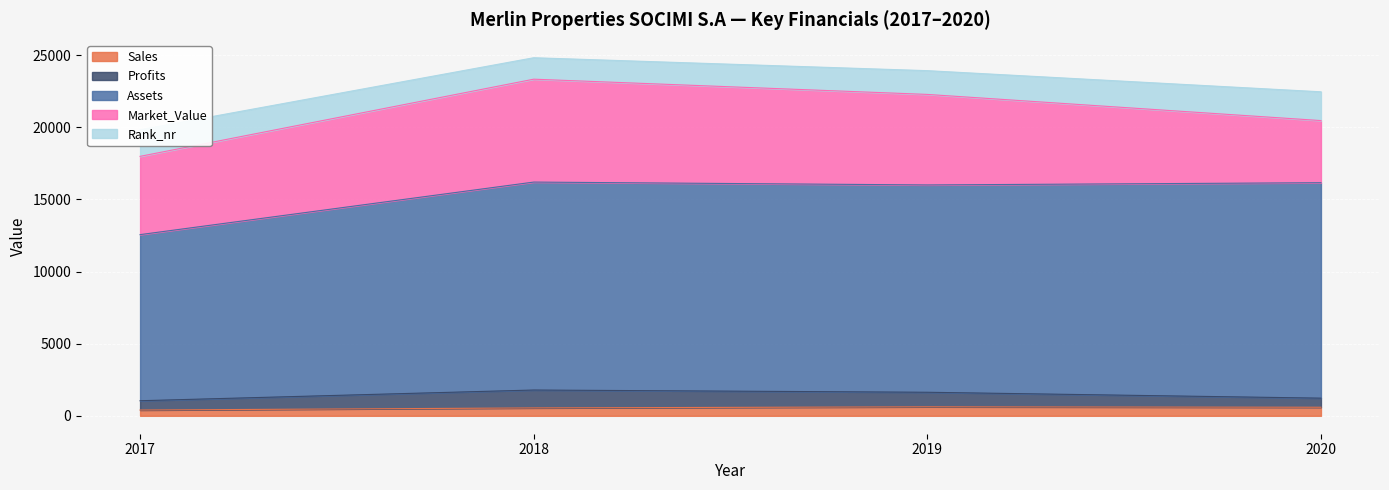

What is the sum of the Market_Value values at 2019 and 2020?

10582.0